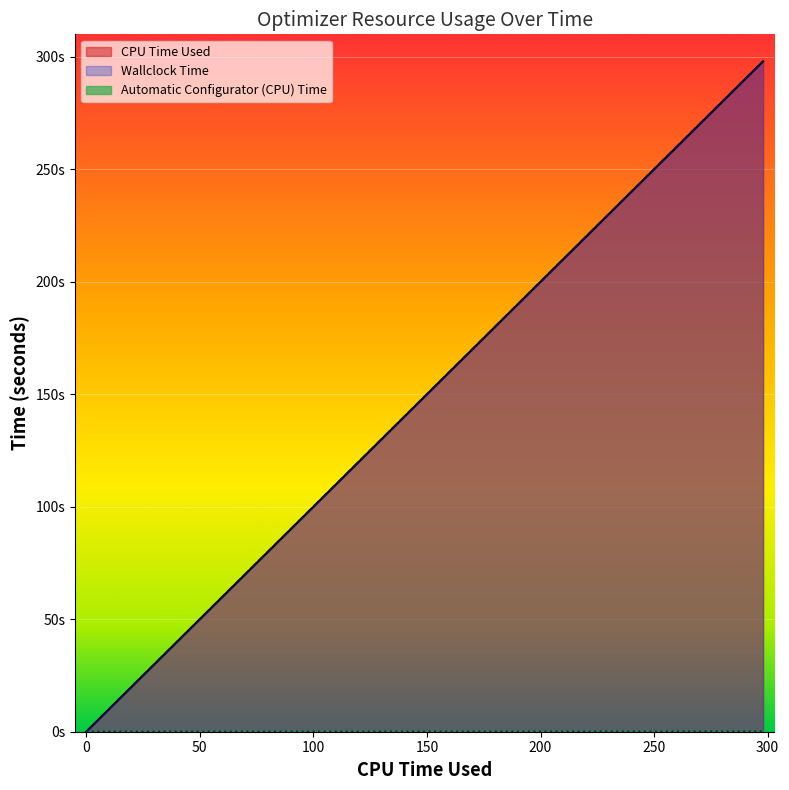

Reading left to right, list all the values displayed in this chart.

CPU Time Used: 0.0	100.0	298.0
Wallclock Time: 0.0	100.1	298.0
Automatic Configurator (CPU) Time: 0.0	0.0	0.1